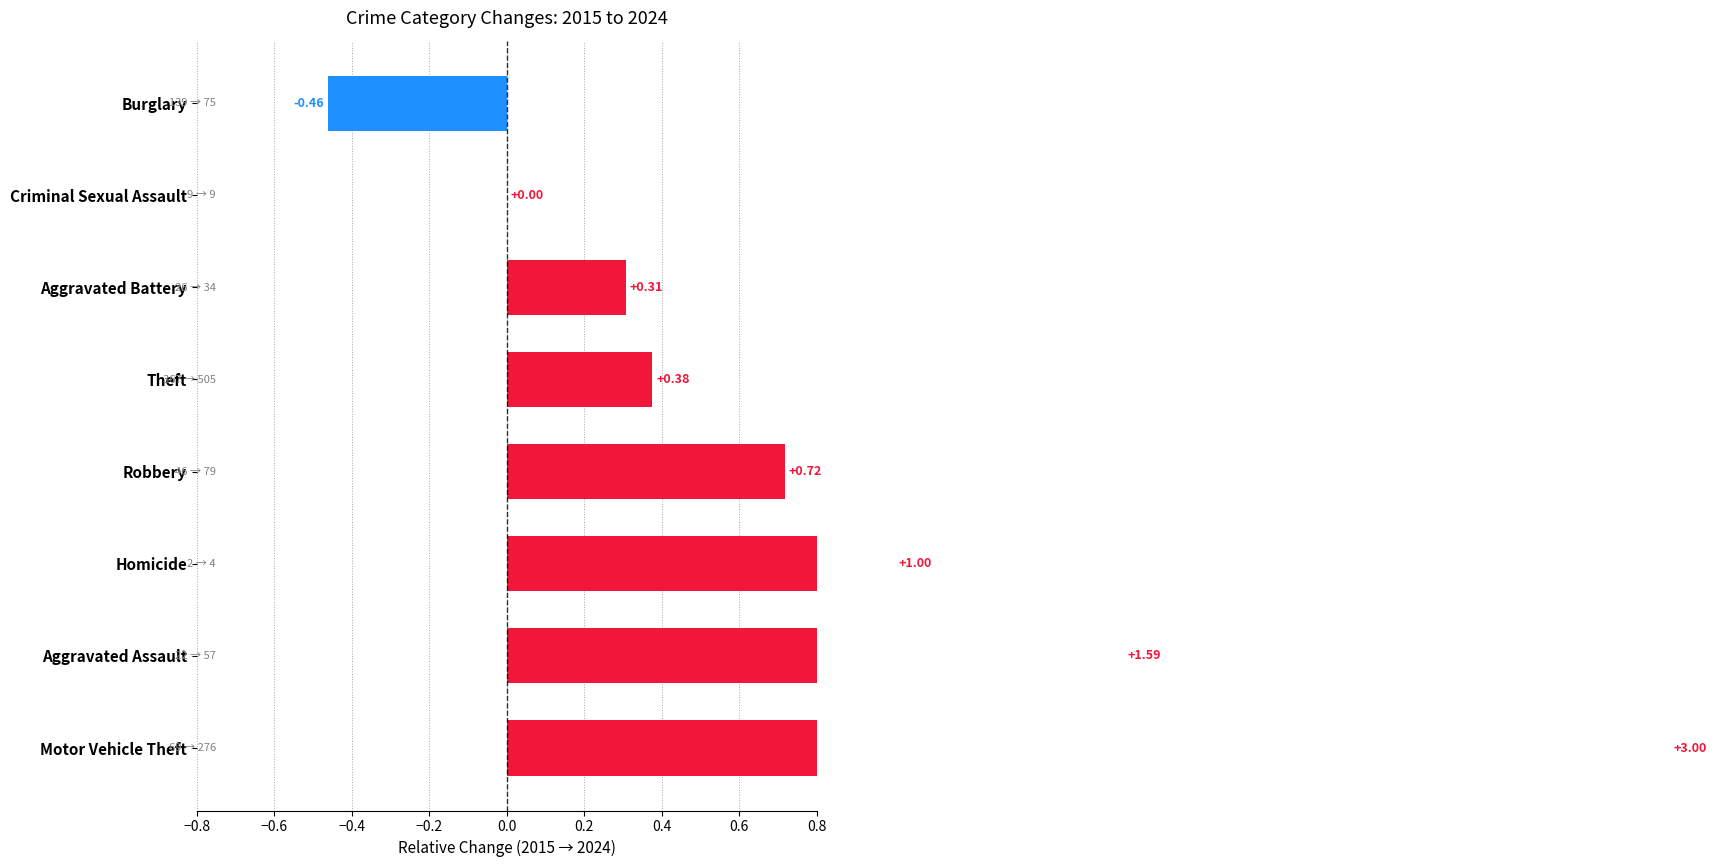

Does the chart contain any negative values?

Yes